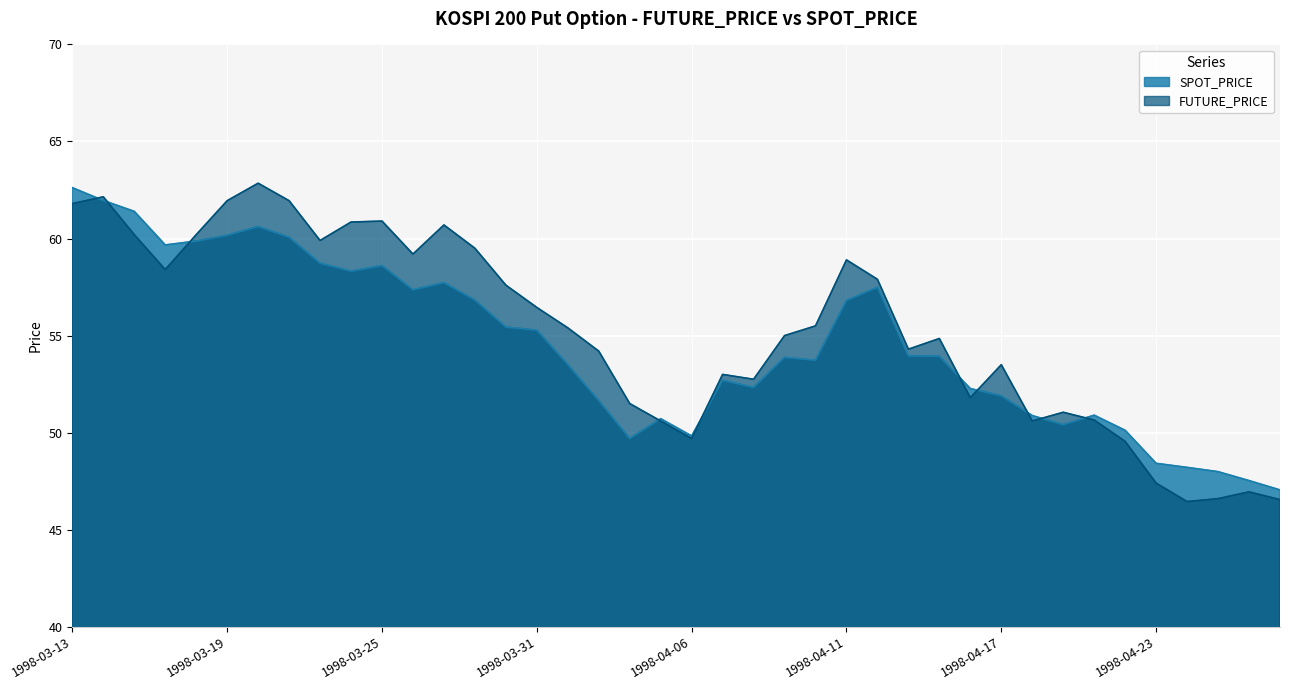

How many lines are shown in the chart?

2